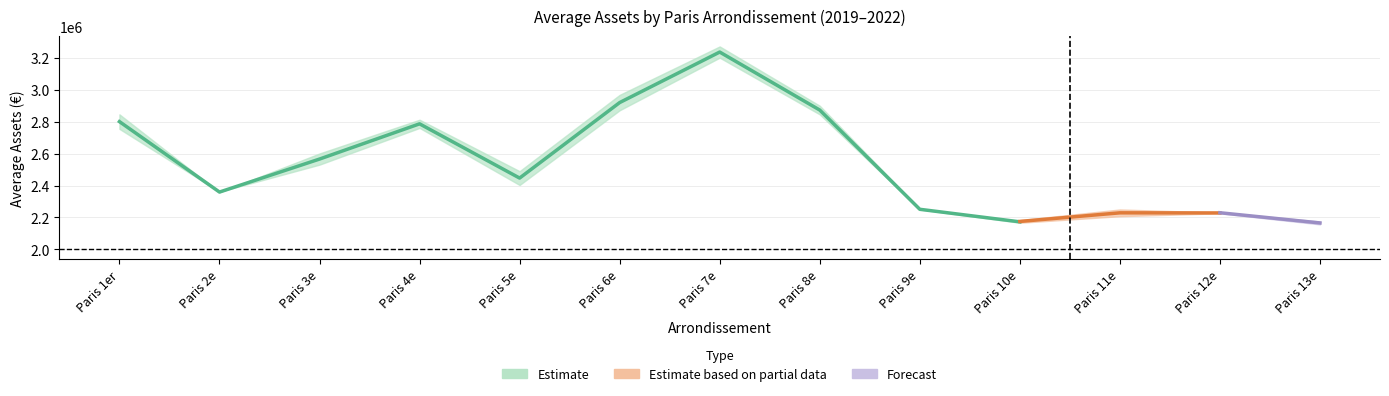

What is the label of the 1st point from the left?

Paris 1er